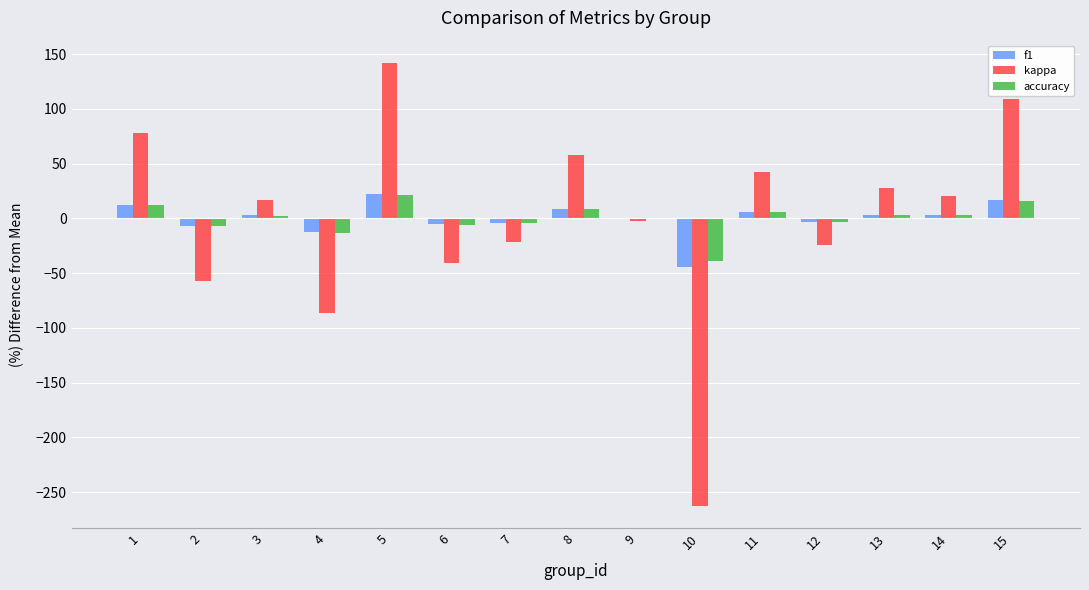

Which series changed the most between 4 and 5?

kappa